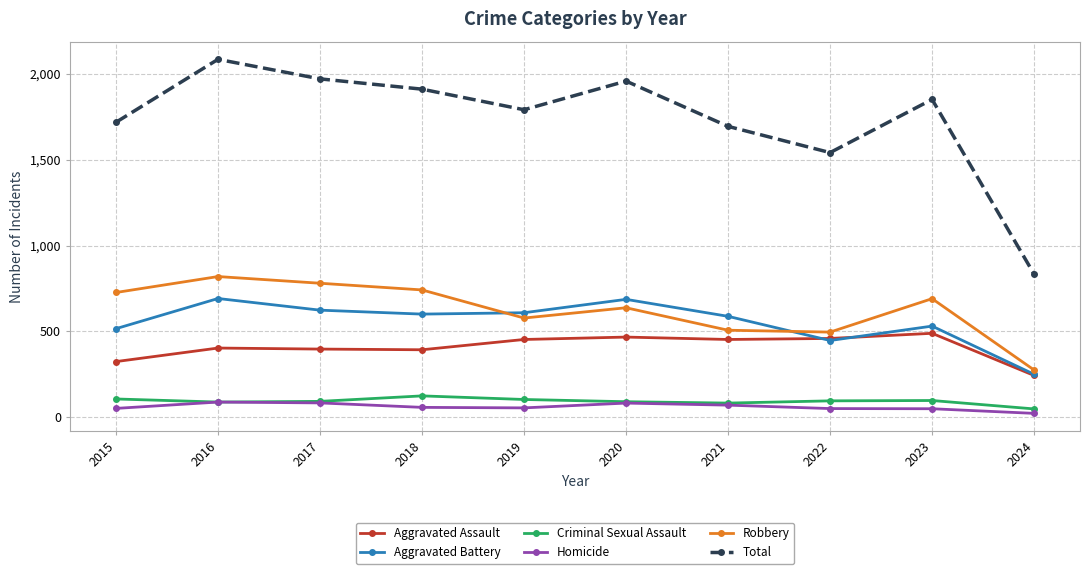

Is it true that Homicide equals 82 at 2017?

True